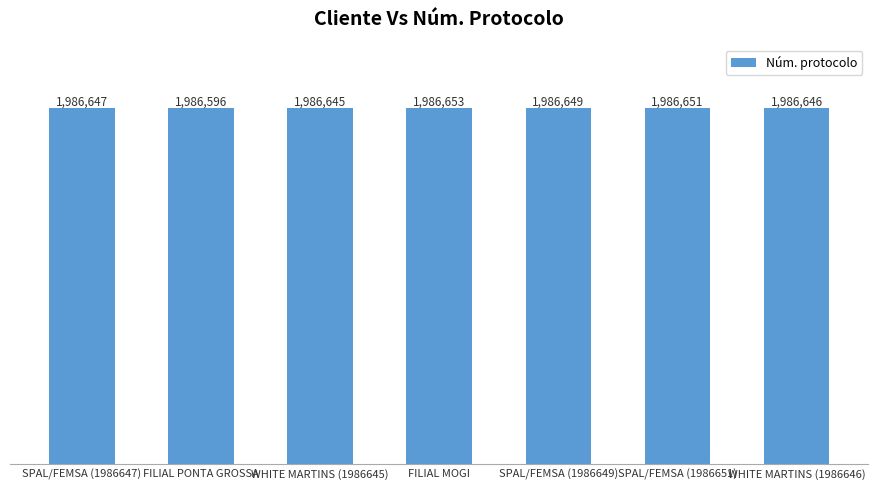

Which category has the highest value across all series?

FILIAL MOGI